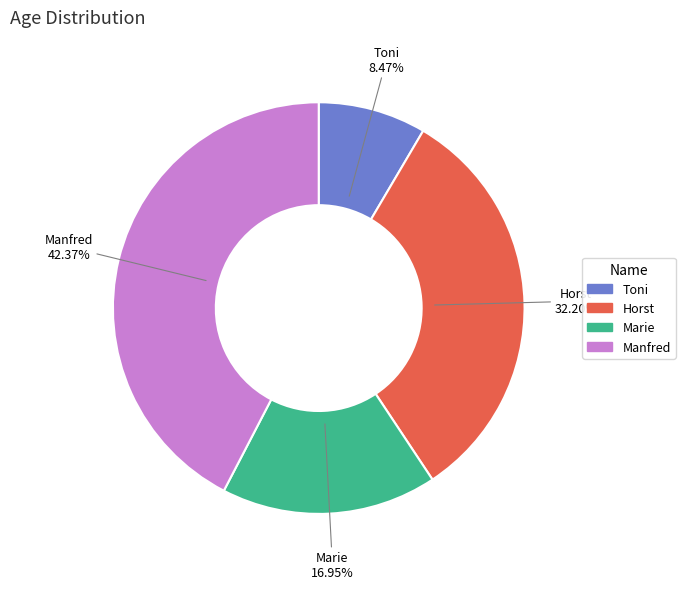

Which category has the biggest portion of the pie?

Manfred